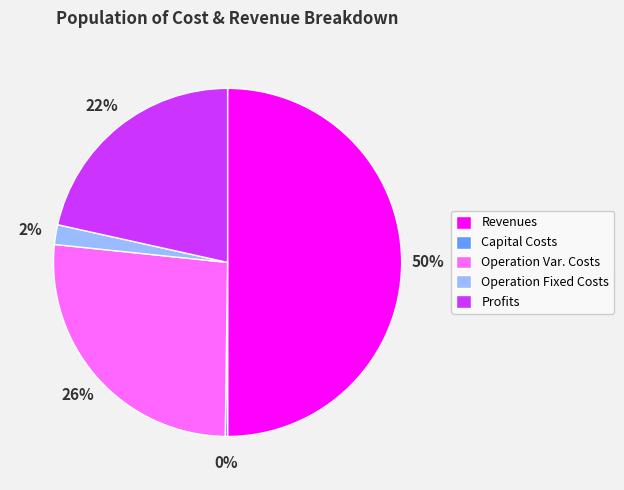

What percentage is the Operation Var. Costs slice, to the nearest percent?

26%